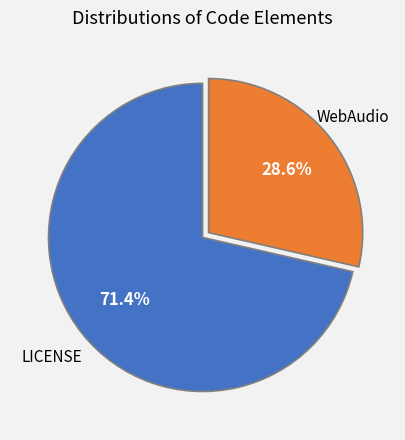

What portion of the pie excludes LICENSE?

28.6%